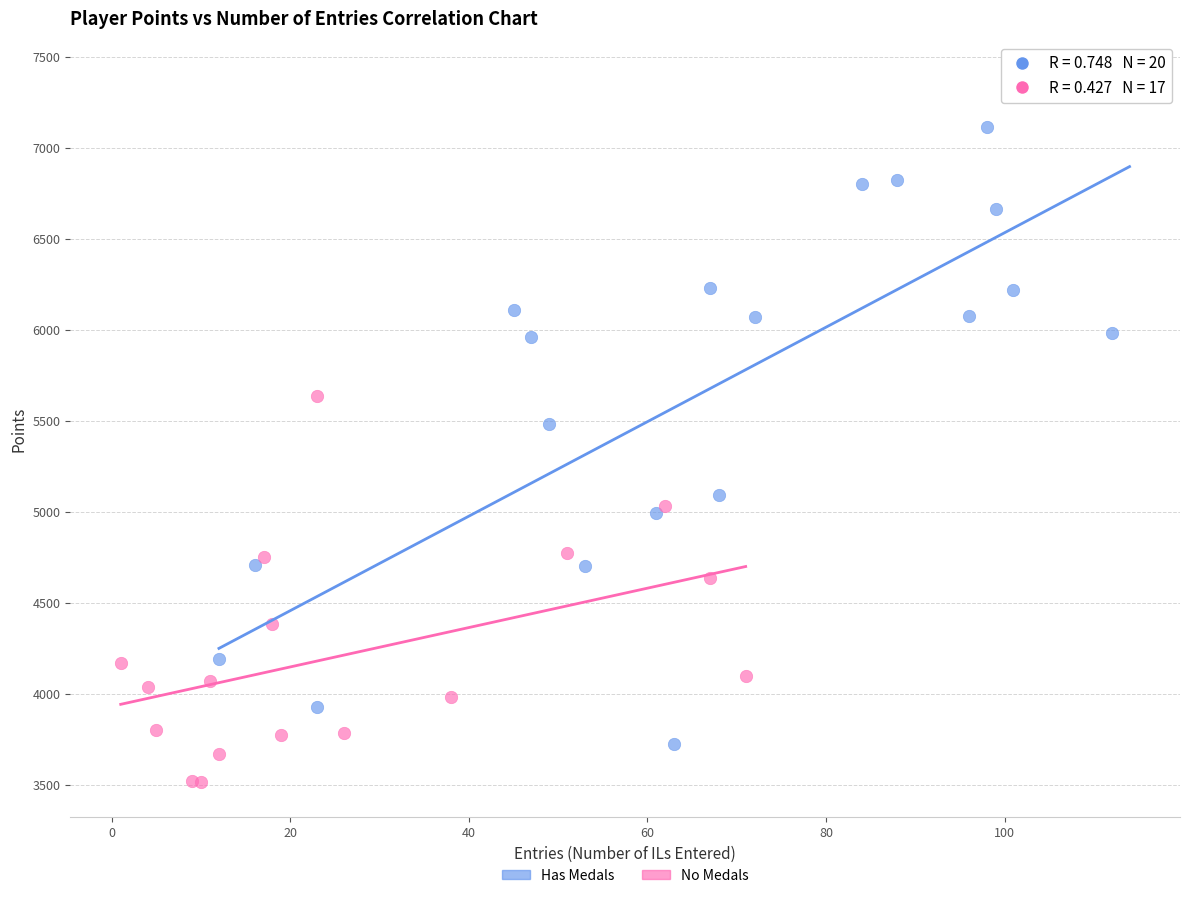

Which series has the widest spread of Y values?

Has Medals